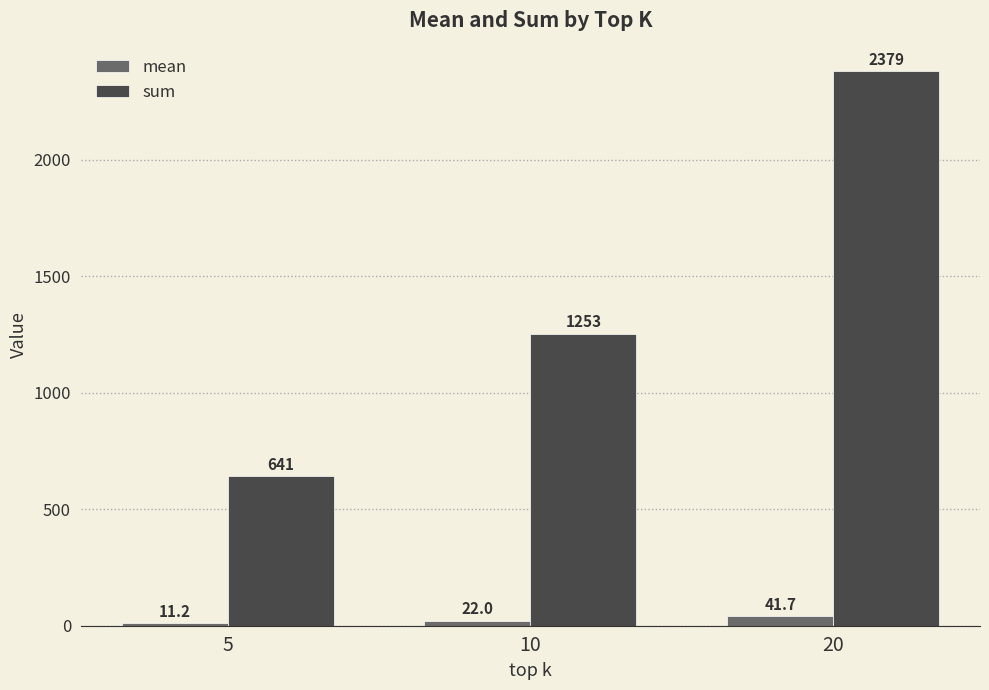

How many data points in mean are above 21?

2